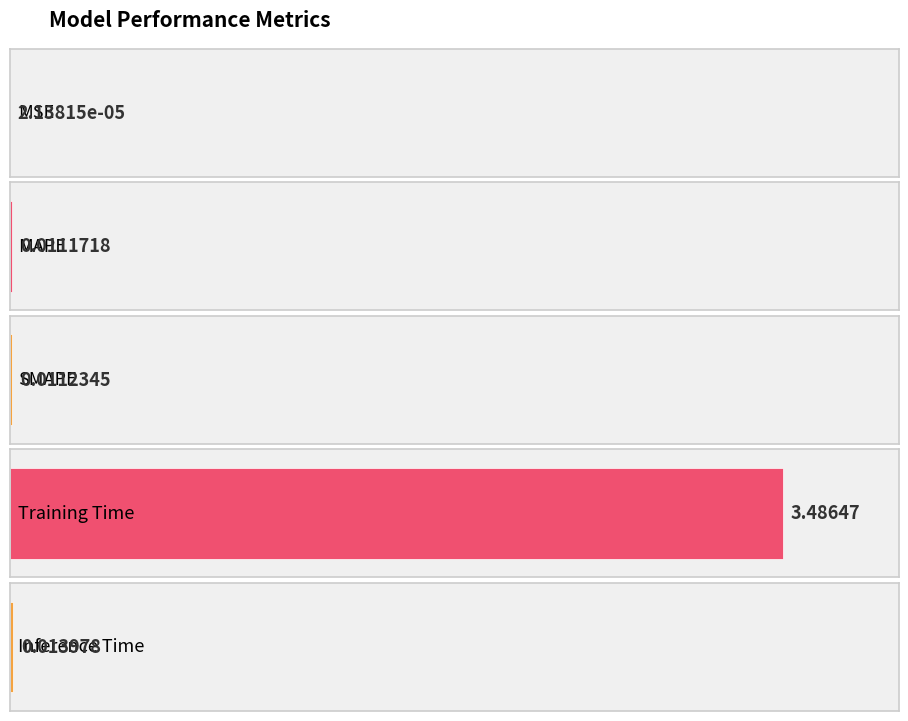

Does the chart contain any negative values?

No